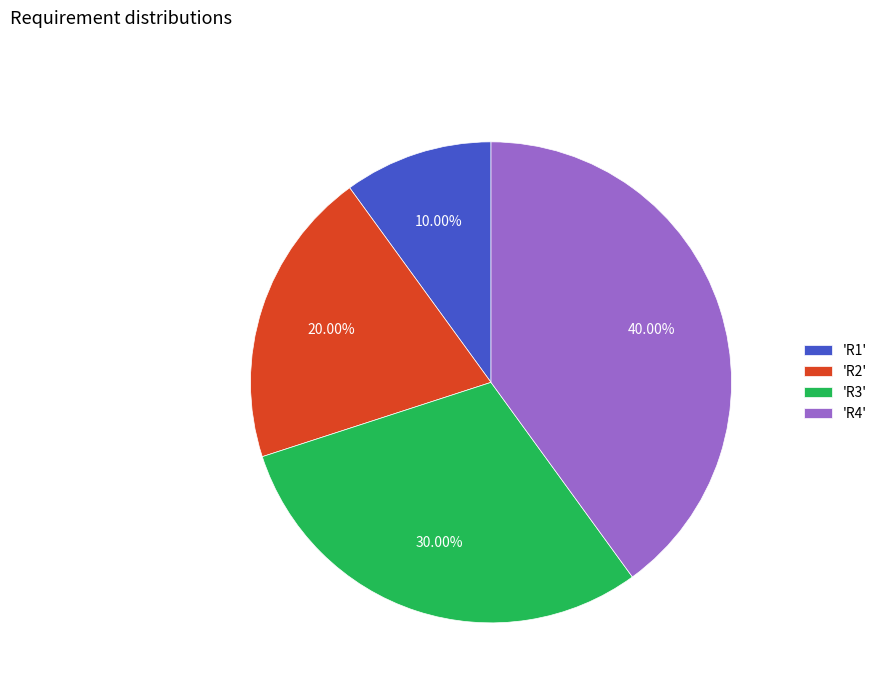

What is the ratio of the value at 'R3' to the value at 'R2'?

1.5